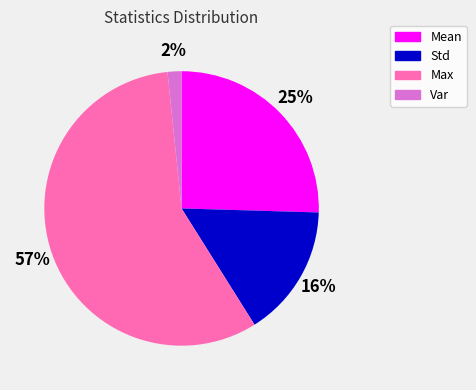

To the nearest percent, what portion does Var represent?

2%